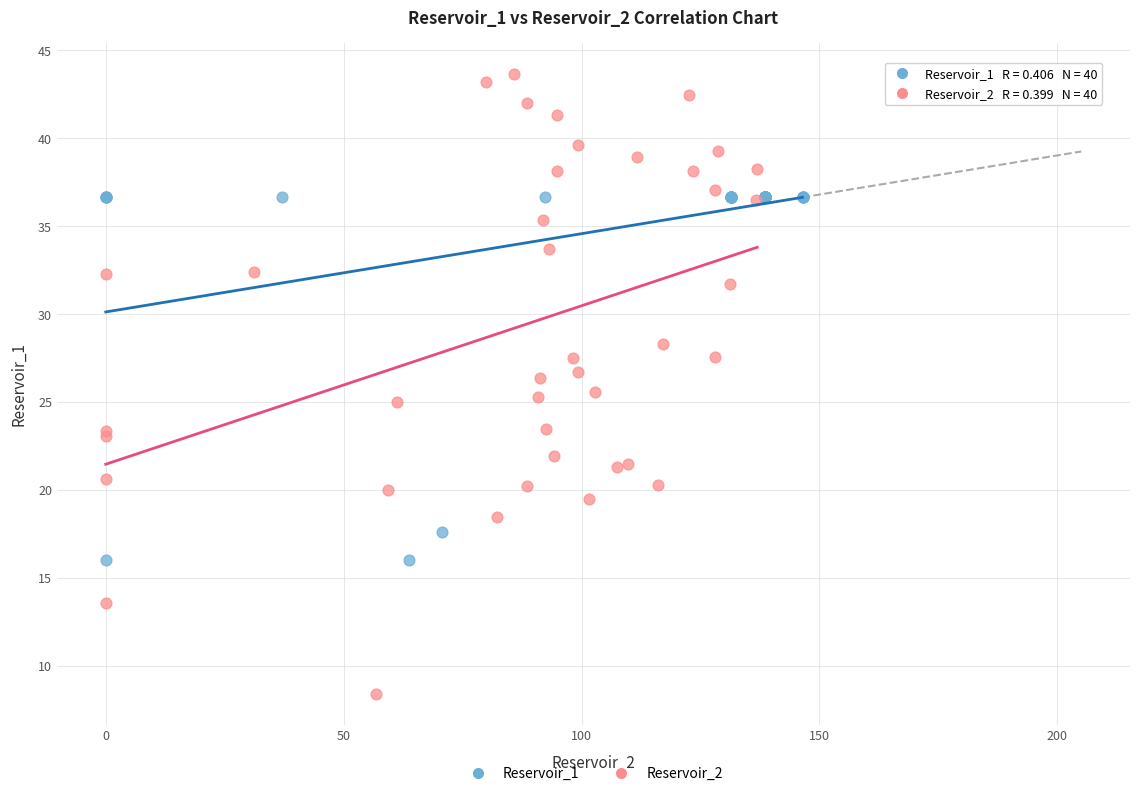

Which series contains the lowest Y value?

Reservoir_2